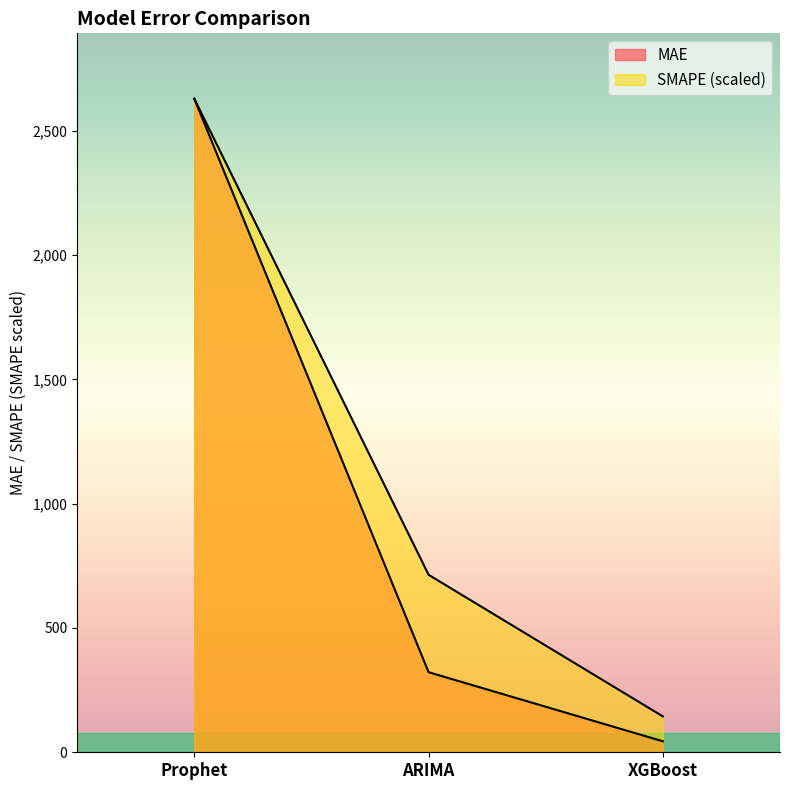

What is the label of the 2nd point from the right?

ARIMA